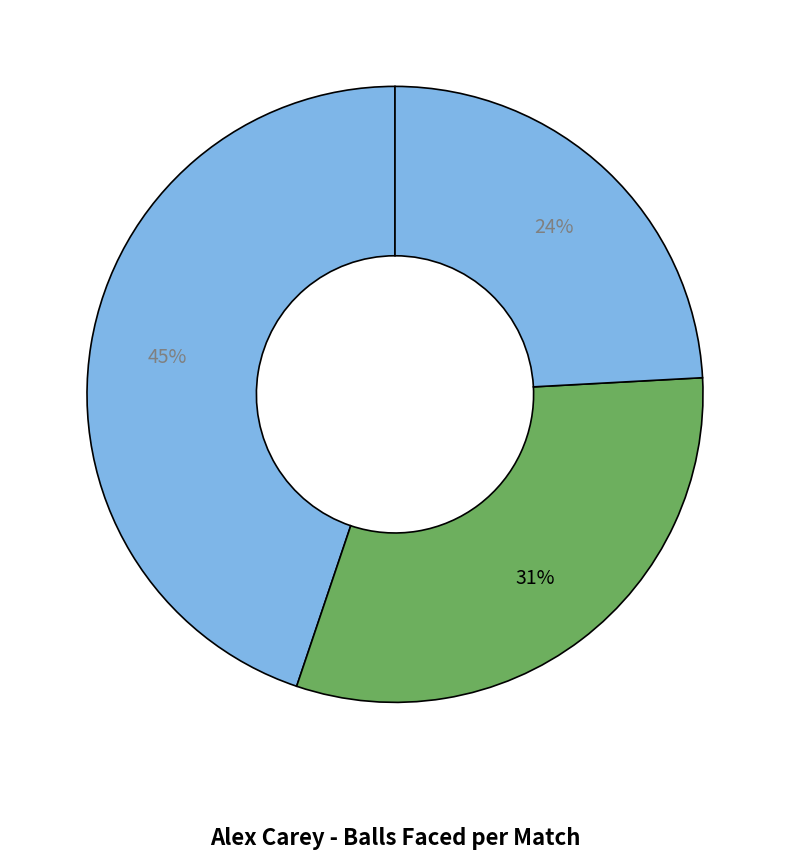

Is there any slice that represents more than half of the pie?

No